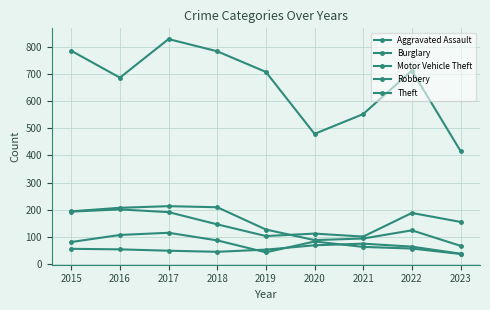

True or false: Burglary and Aggravated Assault intersect in this chart.

False